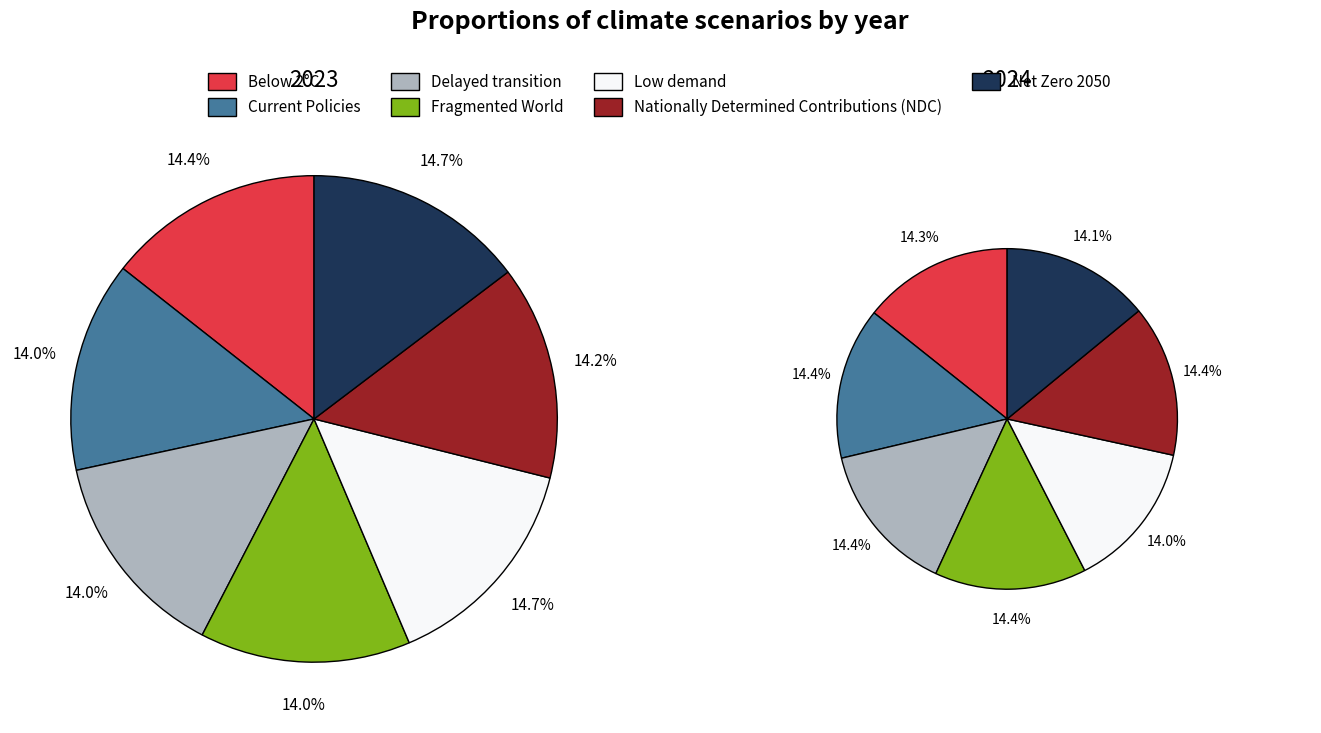

Rank the series by their maximum value, from lowest to highest.

values_2024, values_2023